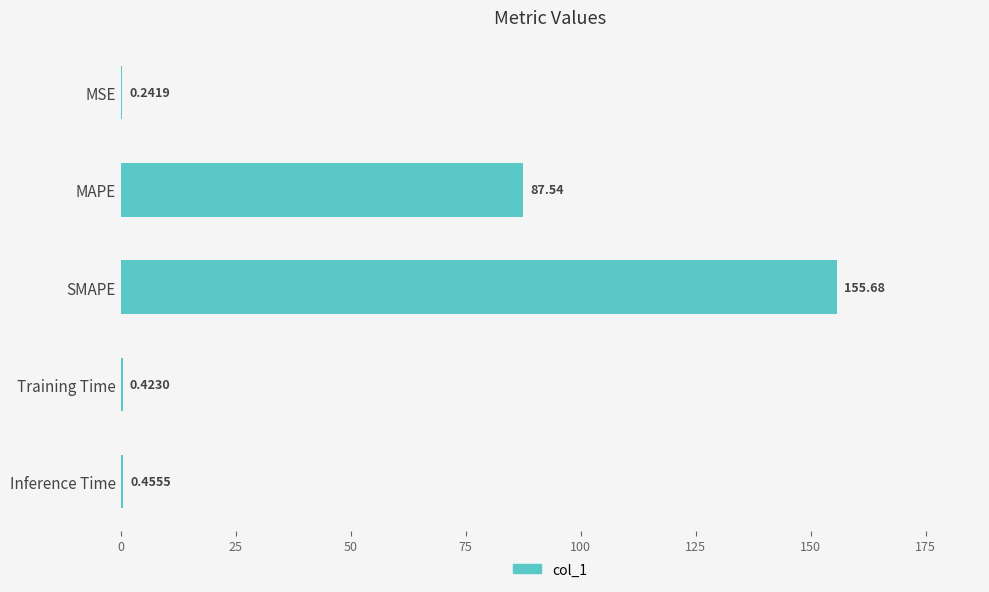

Where is the data nearest to the value 77?

MAPE